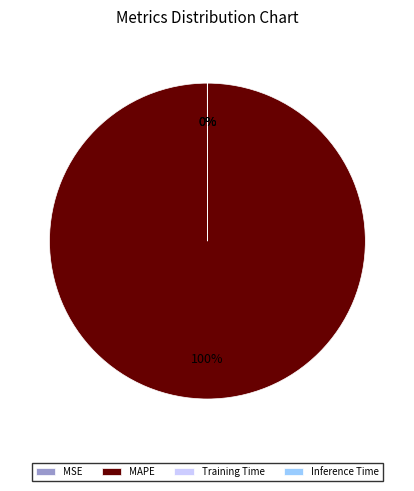

Which category accounts for the majority?

MAPE